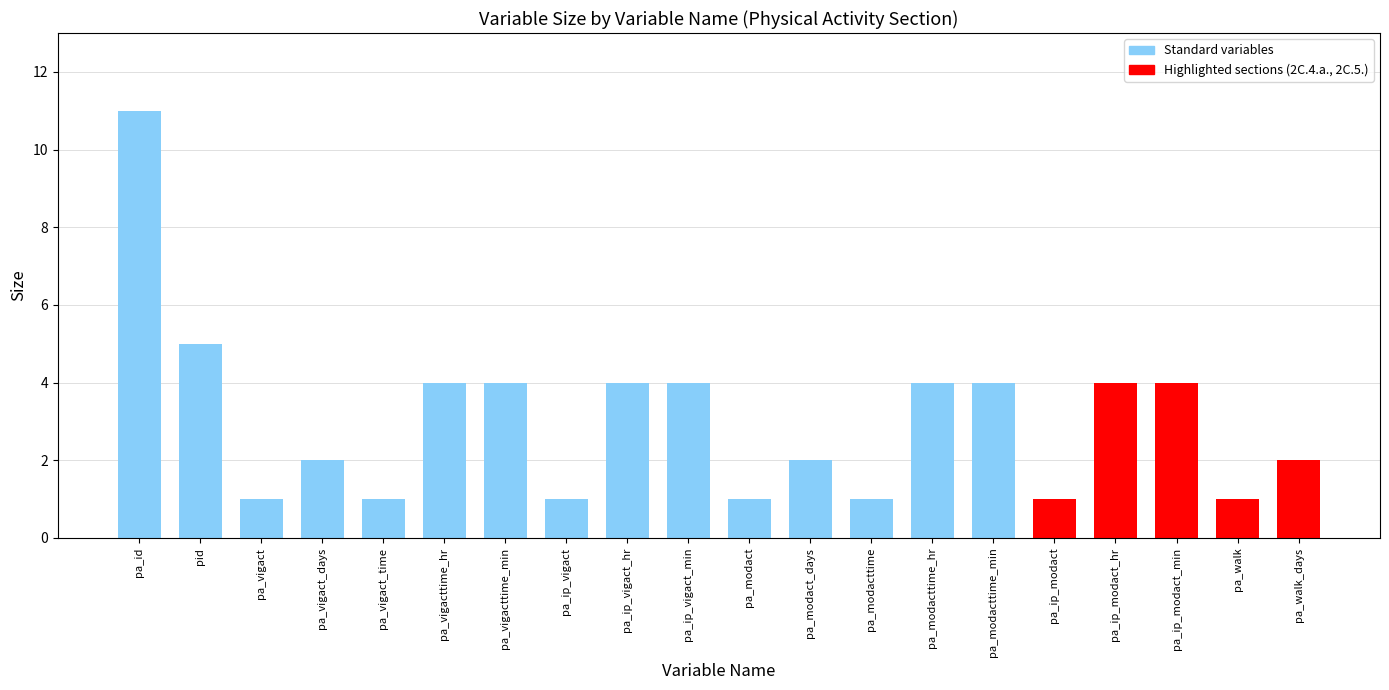

Between pa_ip_vigact_hr and pa_ip_vigact_min, which is larger?

pa_ip_vigact_hr